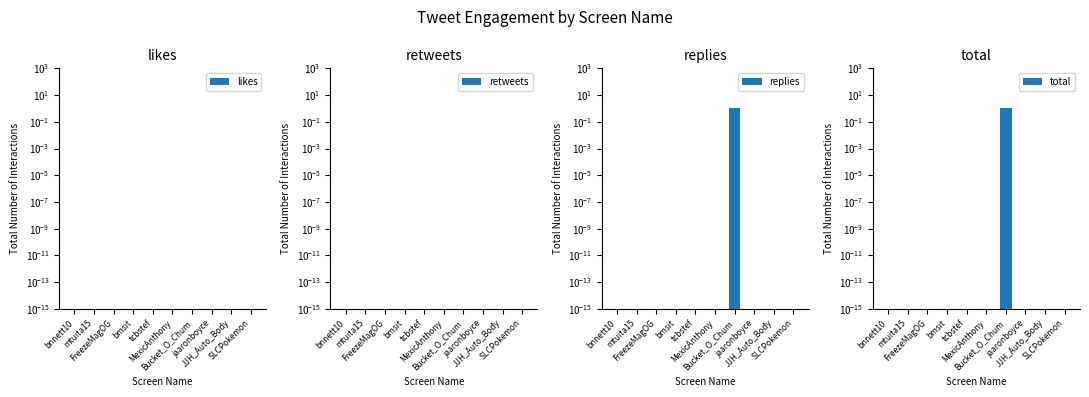

The retweets series shows 0.0 at bnnett10. True or false?

True